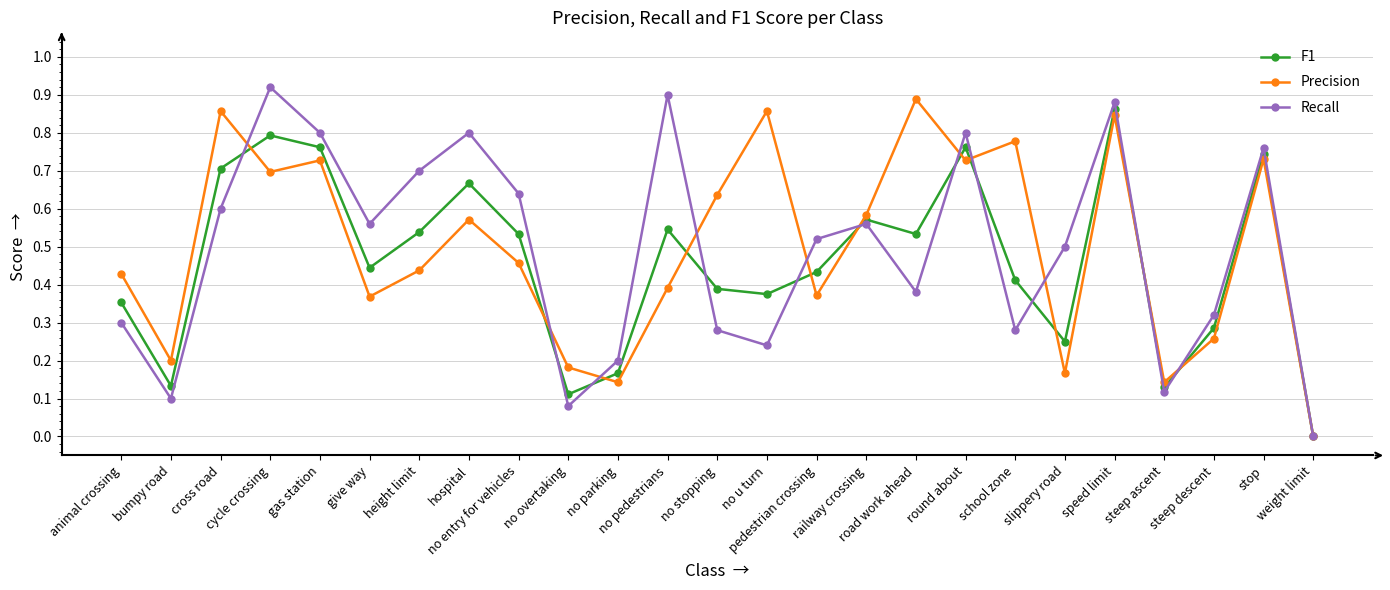

True or false: Precision has more than 1 interior local peaks.

True